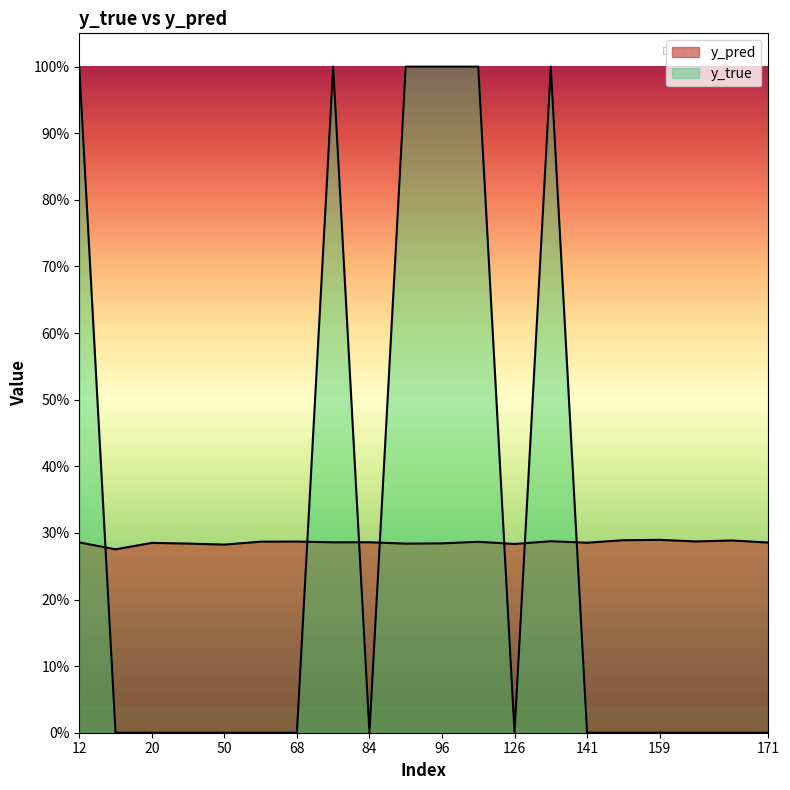

What is the average value of the y_pred series?

0.3